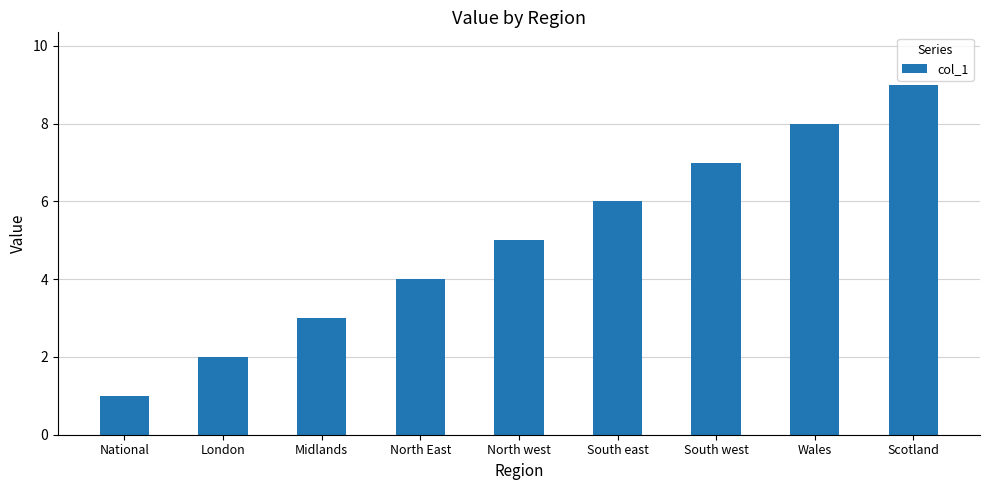

The value at London is 2. True or false?

True